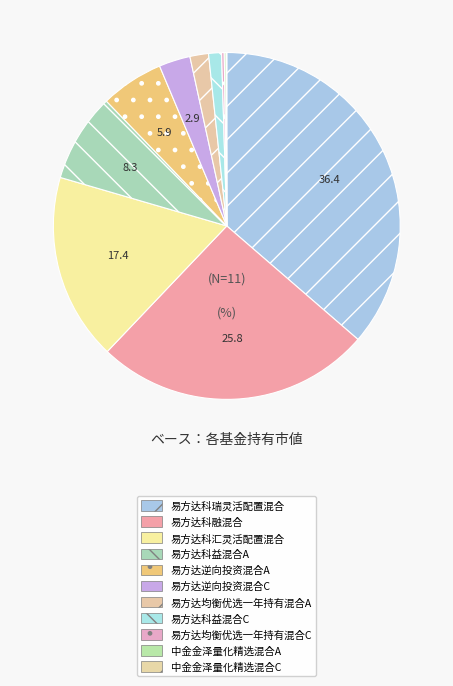

Which category has the biggest portion of the pie?

易方达科瑞灵活配置混合